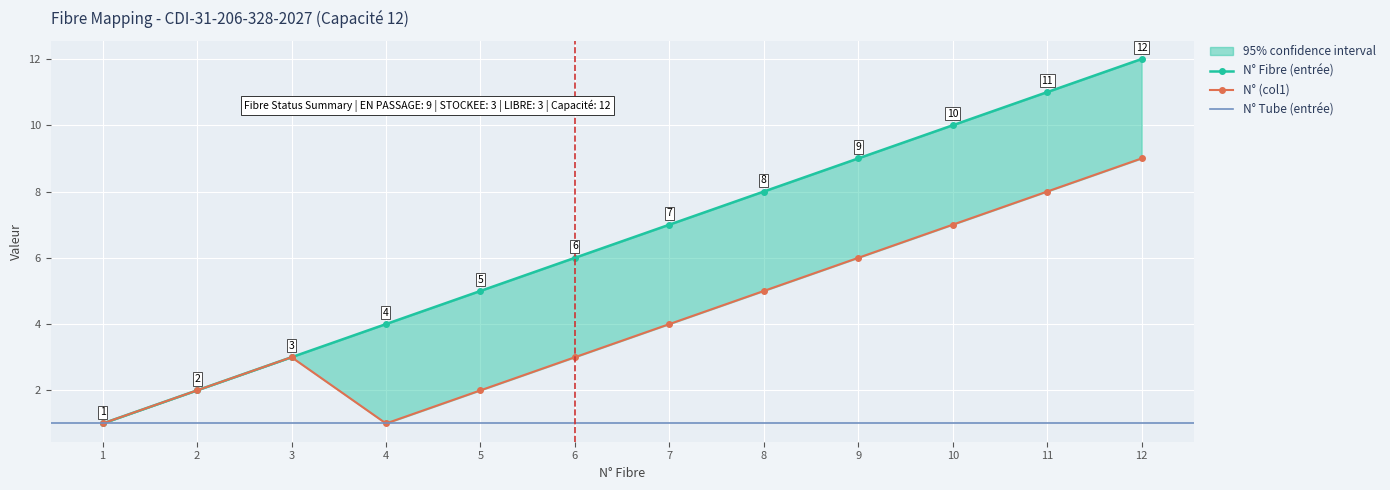

What is the value of the N° Fibre (entrée) point at the 9th from the left?

9